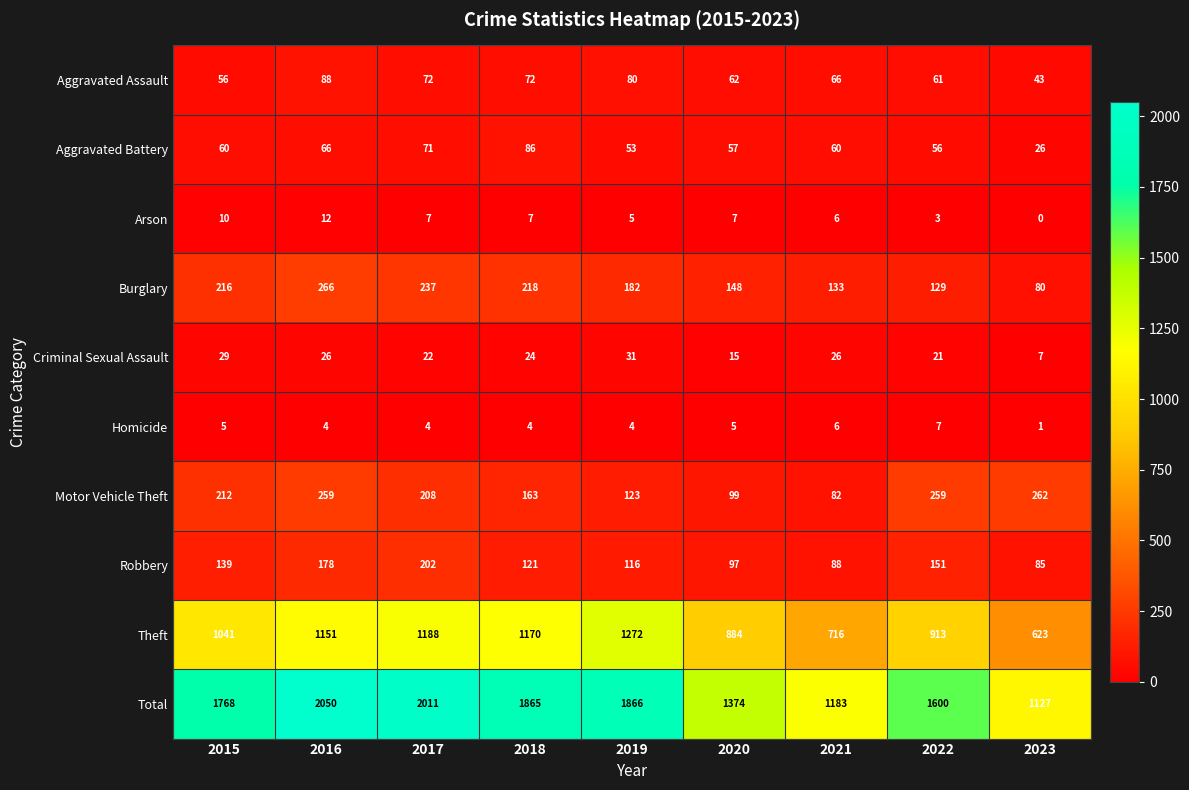

True or false: Arson has a value of 10 at 2015.

True